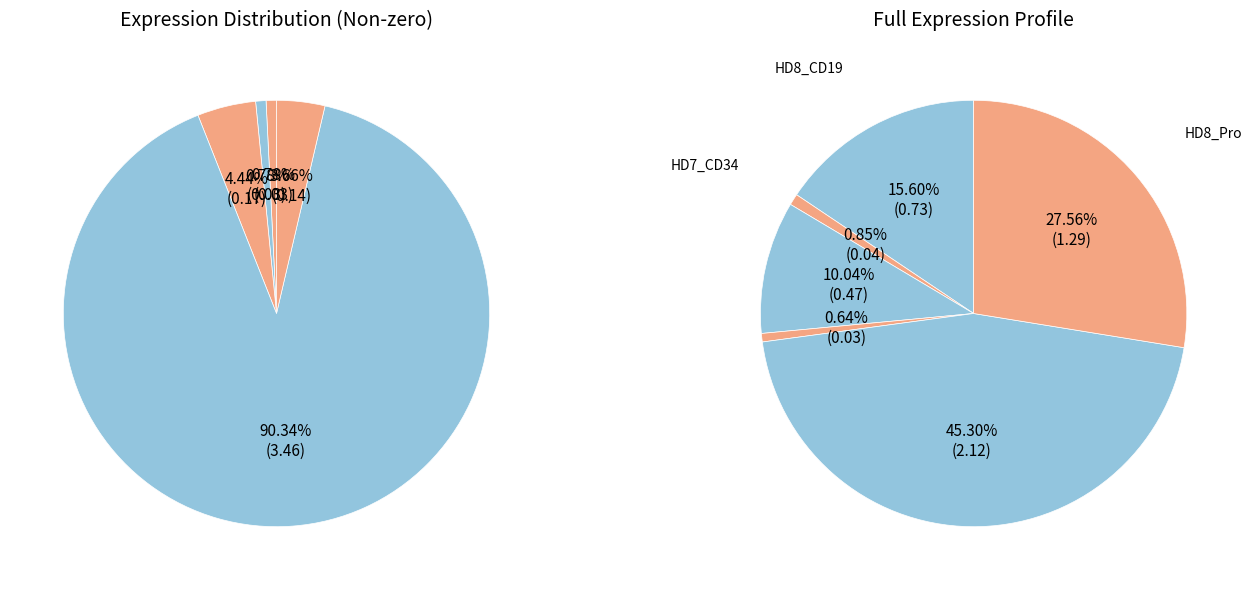

Does any single category account for the majority?

No